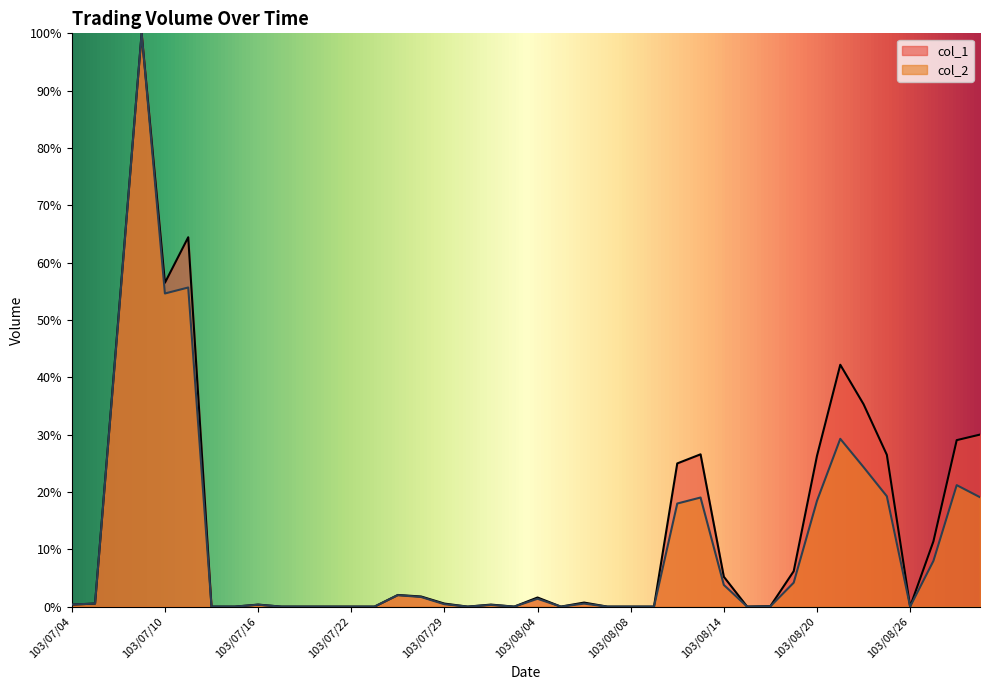

In col_1, how many points are higher than both neighbors (excluding endpoints)?

9